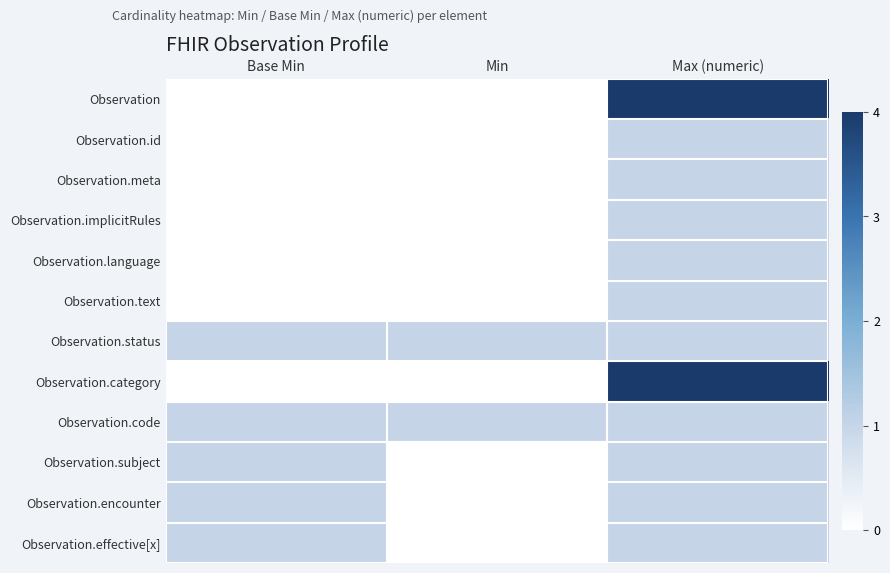

What is the spread (max minus min) of values at Min?

1